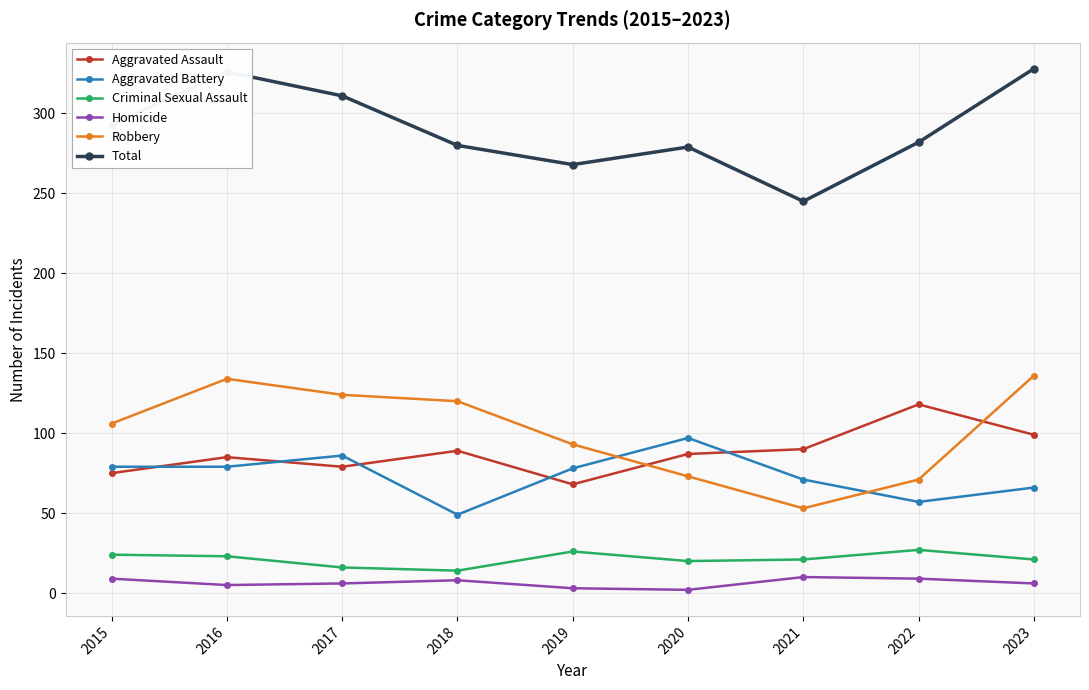

True or false: Total and Robbery intersect in this chart.

False